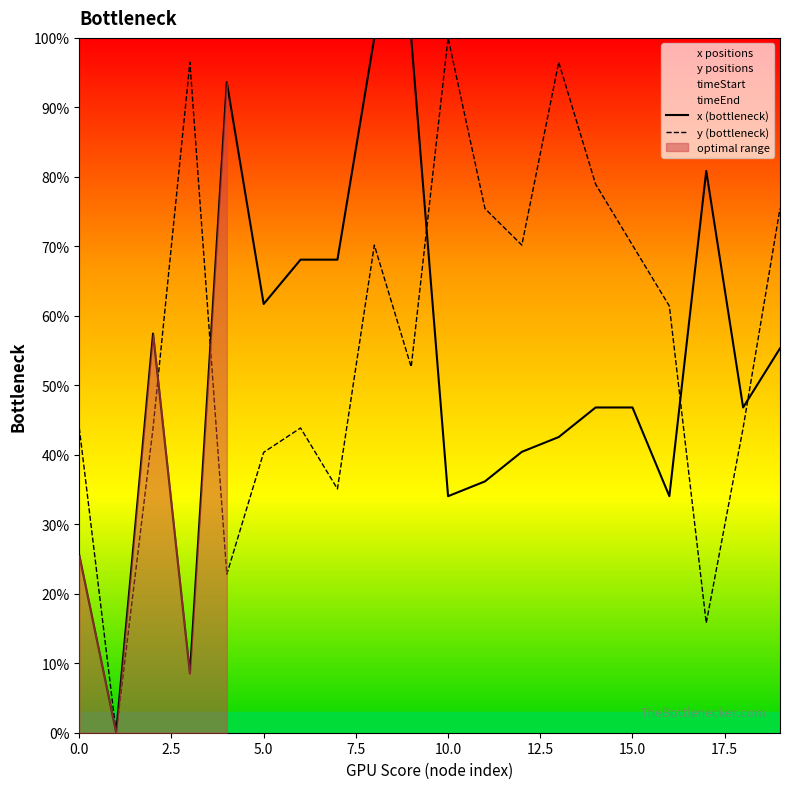

The x (bottleneck) series shows 19.3 at 15.0. True or false?

False